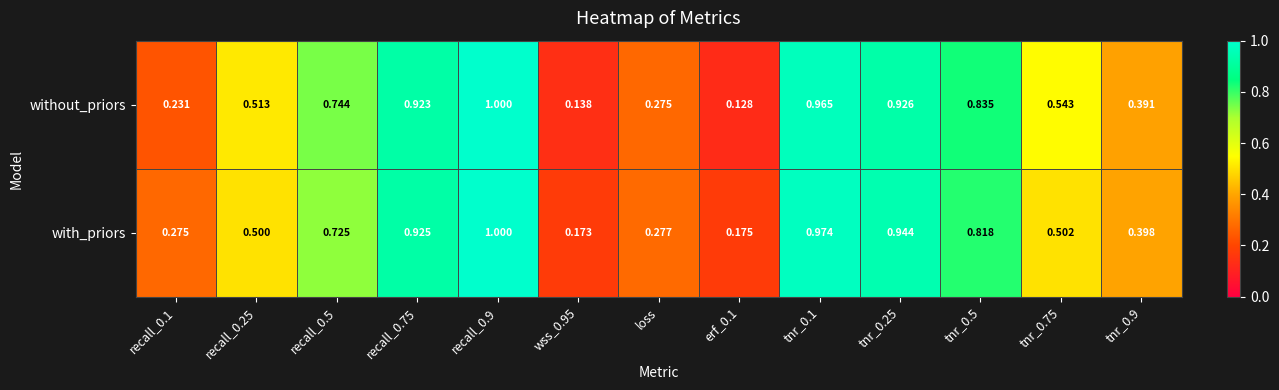

Is the value of without_priors at recall_0.75 greater than the value of with_priors at tnr_0.5?

Yes